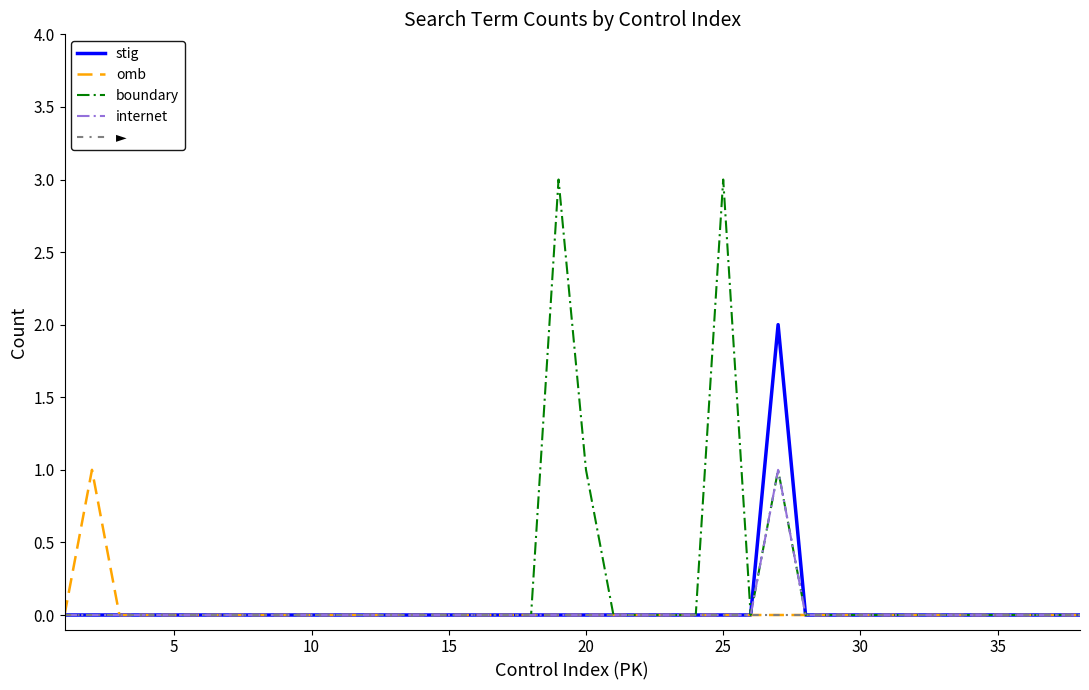

Which series has the widest spread of values?

boundary